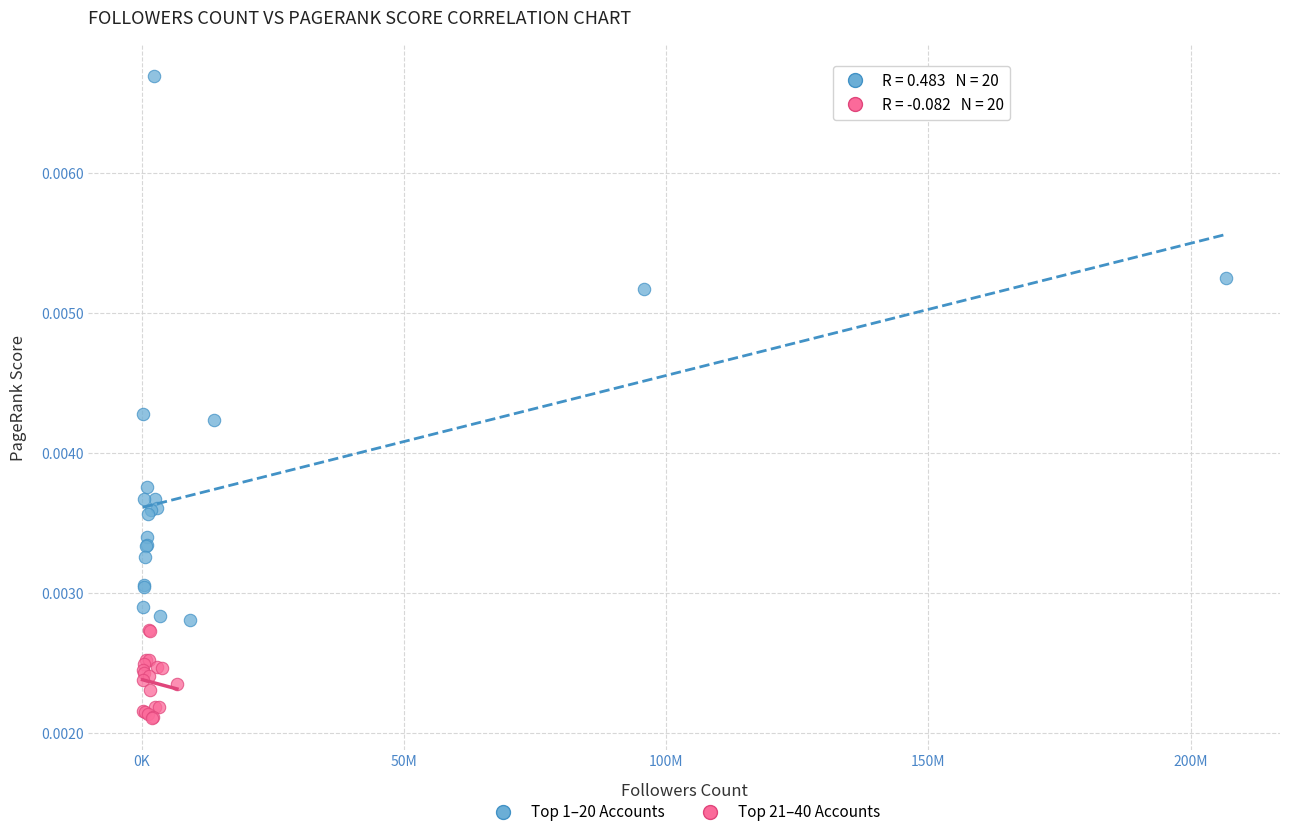

Which series reaches the maximum Y coordinate?

Top 1–20 Accounts